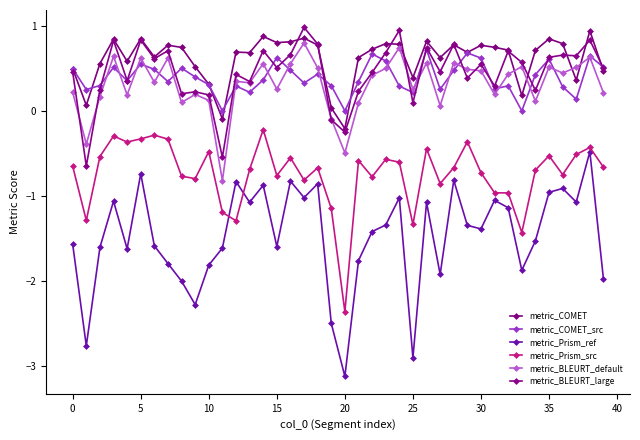

How many lines are shown in the chart?

6